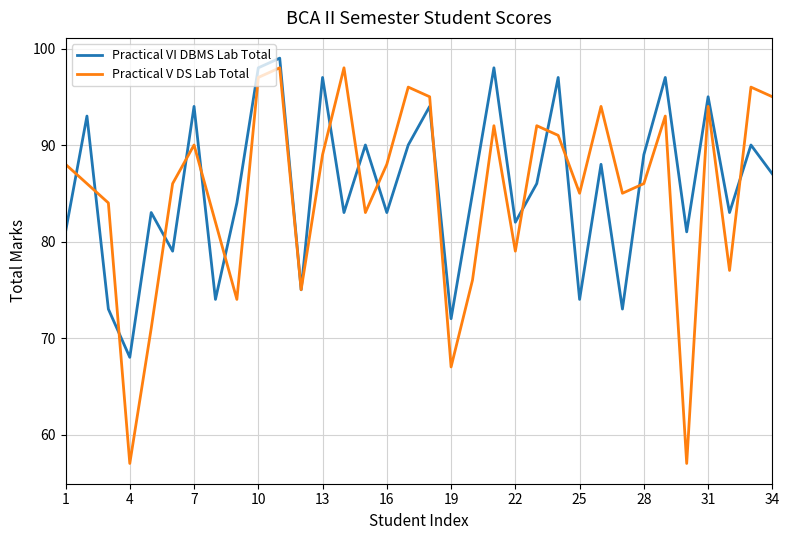

What is the average value of the Practical VI DBMS Lab Total series?

86